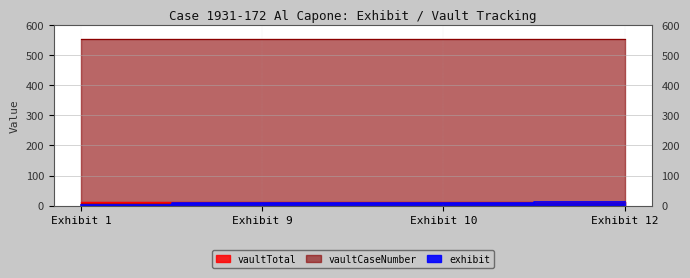

What is the difference between the maximum and minimum values in the exhibit series?

11